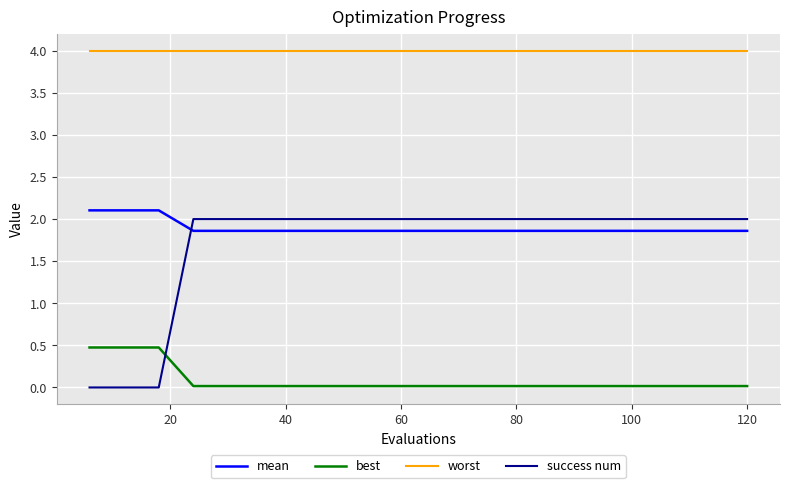

What is the difference between the maximum and minimum values in the best series?

0.5